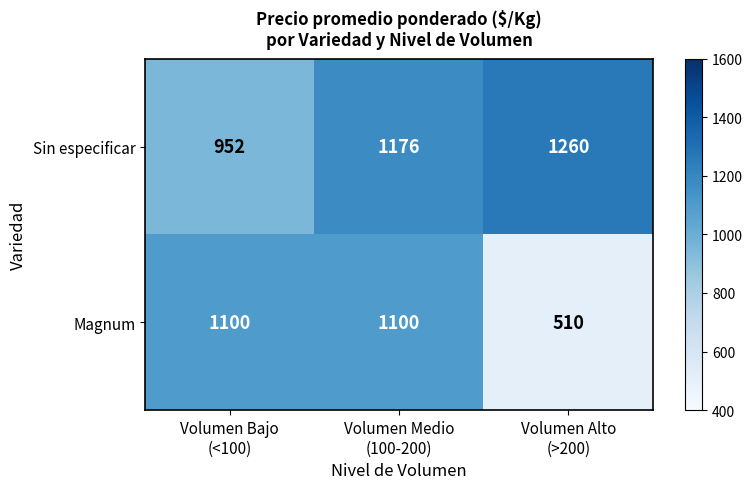

What is the highest value of the Magnum series?

1100